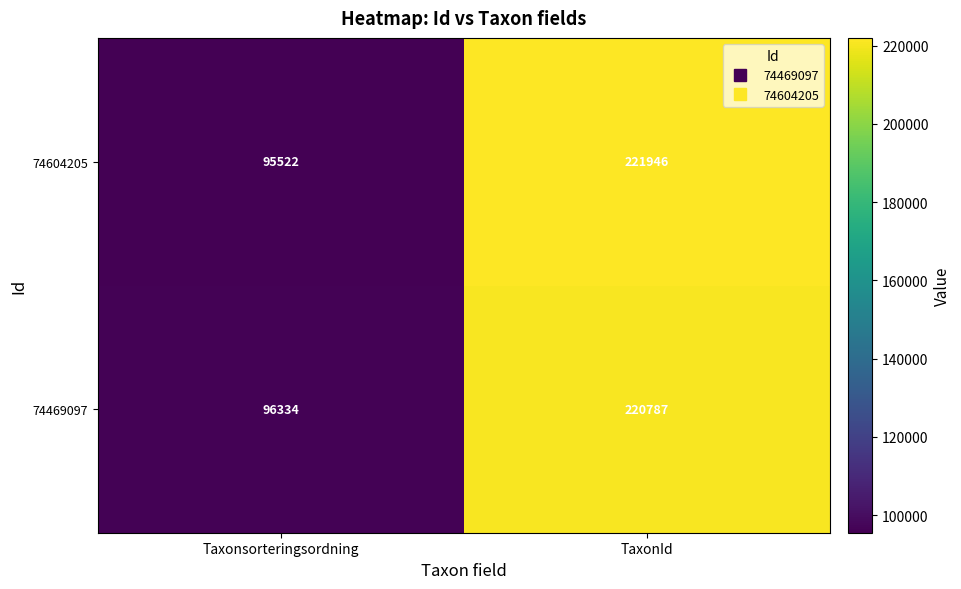

Count the number of categories in the chart.

2